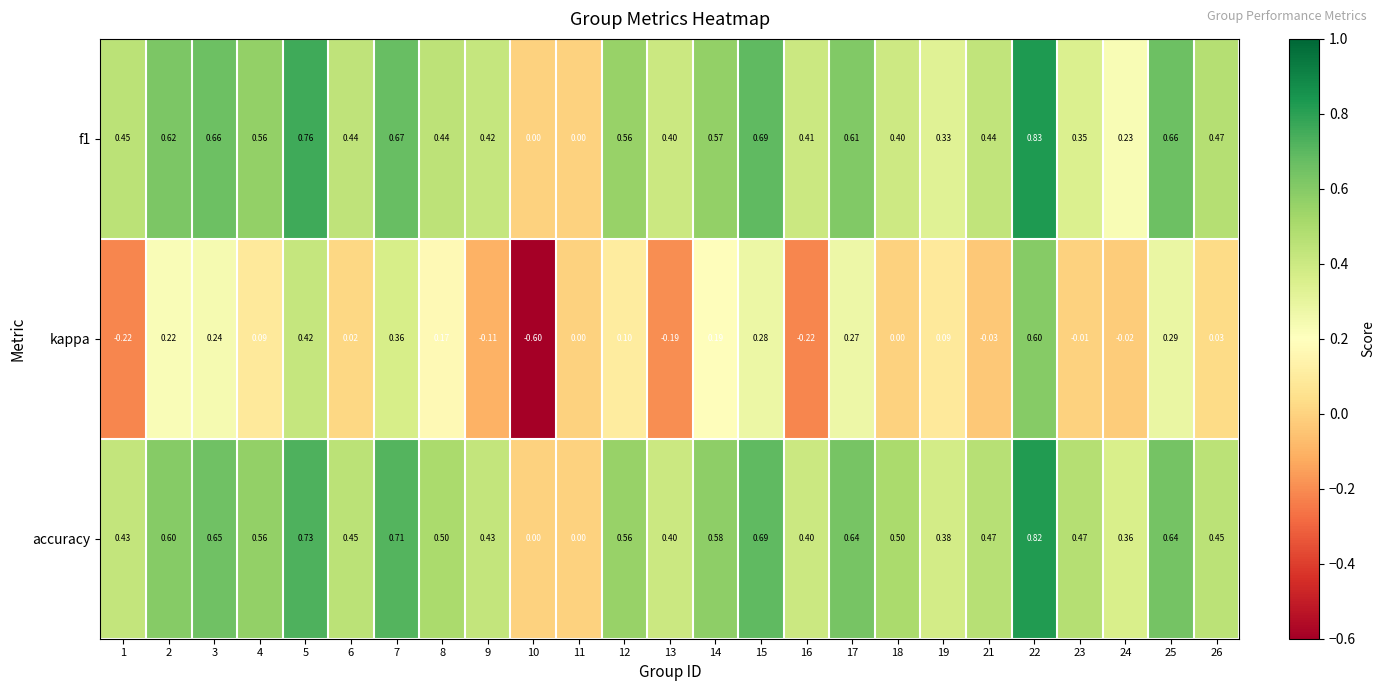

What is the total value across all series at 13?

0.6